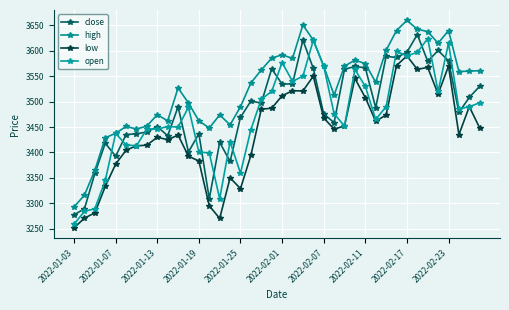

True or false: open and high cross at least once.

False